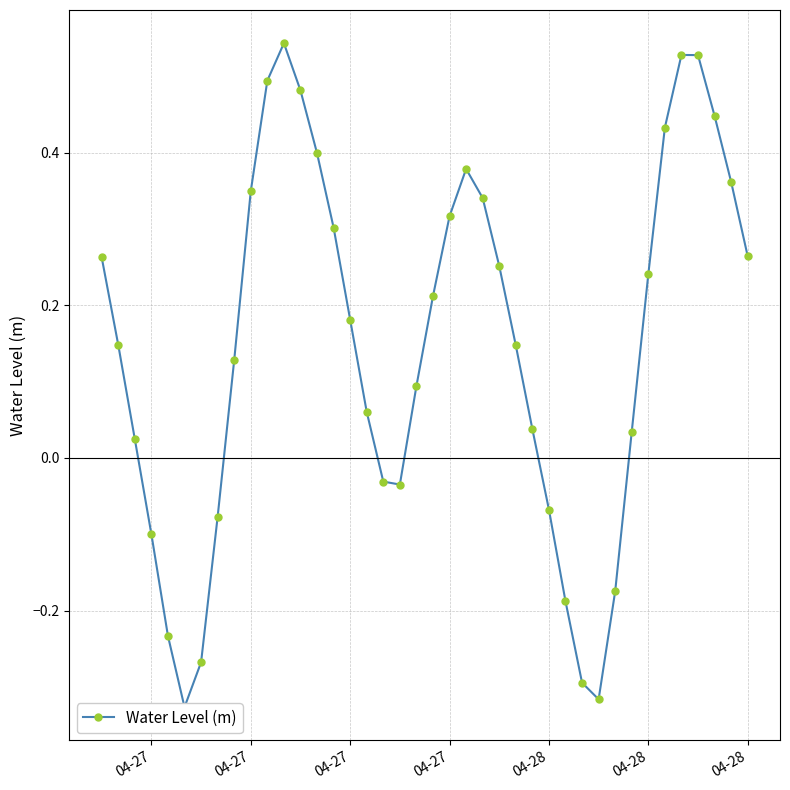

How many points are higher than both their immediate neighbors (excluding endpoints)?

3